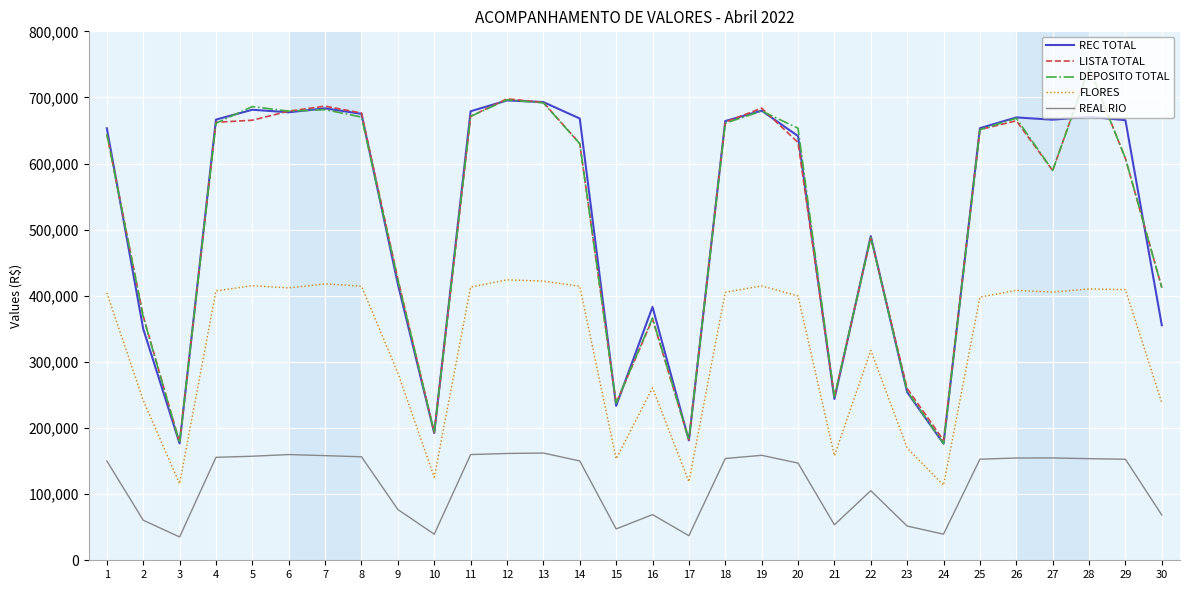

What is the difference between the maximum and minimum values in the LISTA TOTAL series?

567768.7